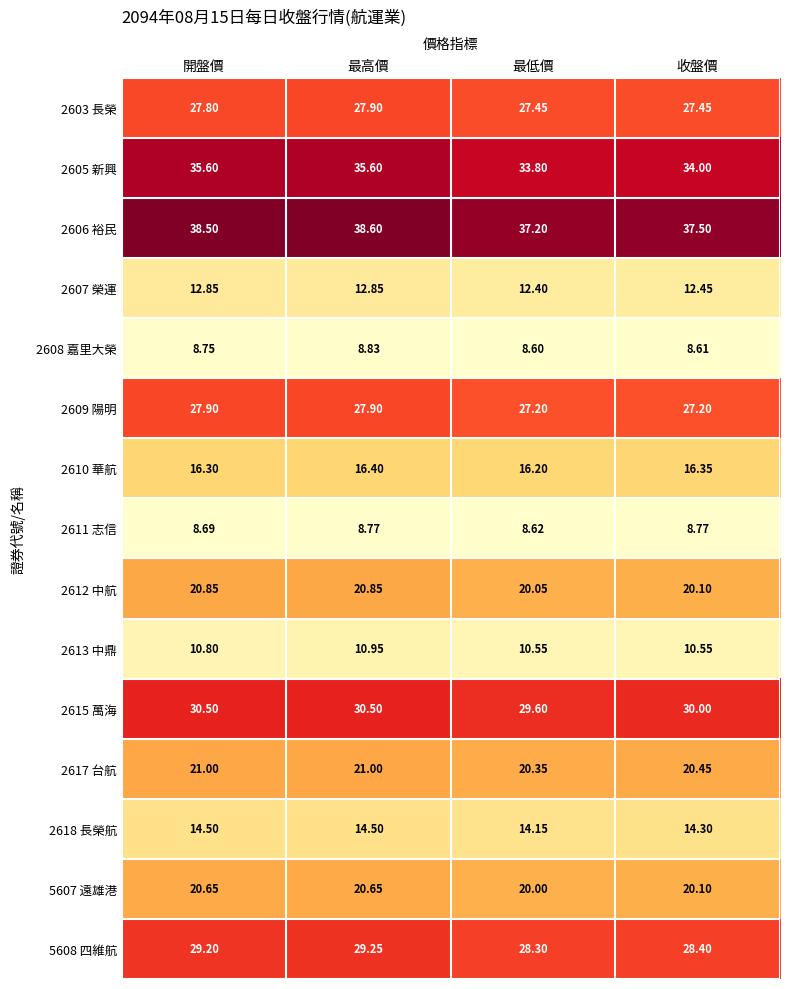

At which category is the sum across all series the highest?

最高價